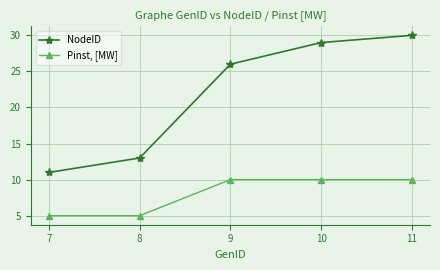

Rank the series by their average value, from lowest to highest.

Pinst, [MW], NodeID